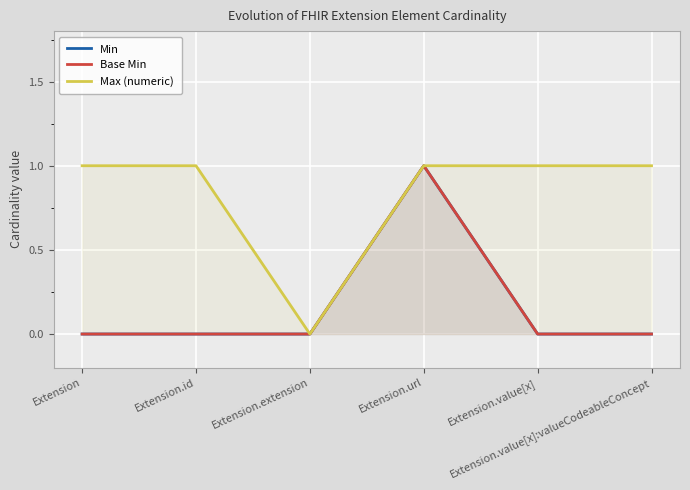

True or false: Min has more than 2 points higher than both neighbors.

False